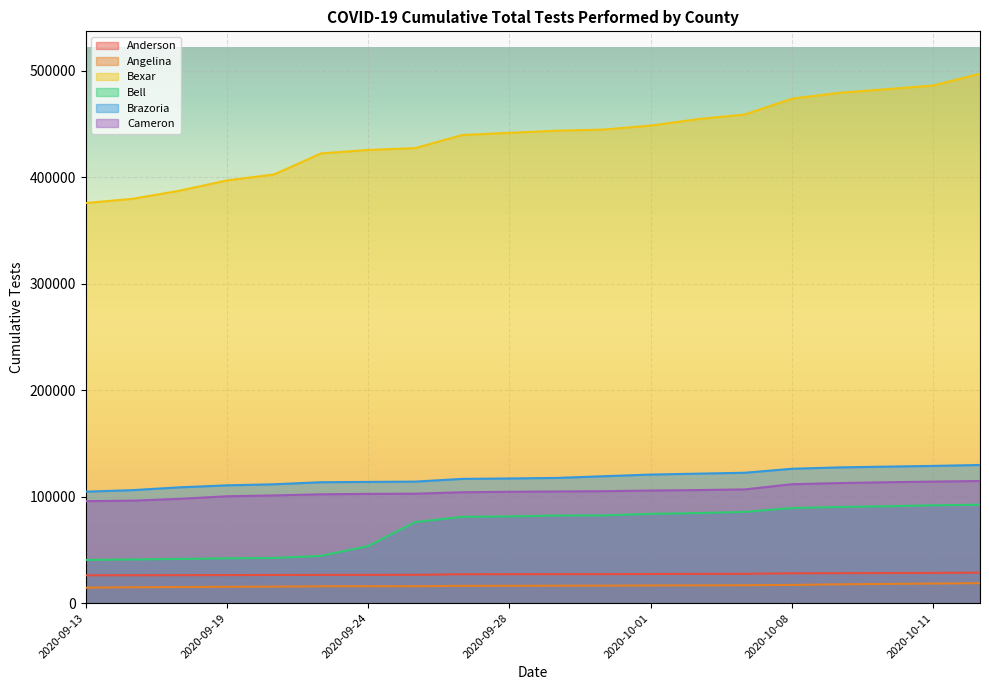

How many values in the Cameron series exceed 104837?

9